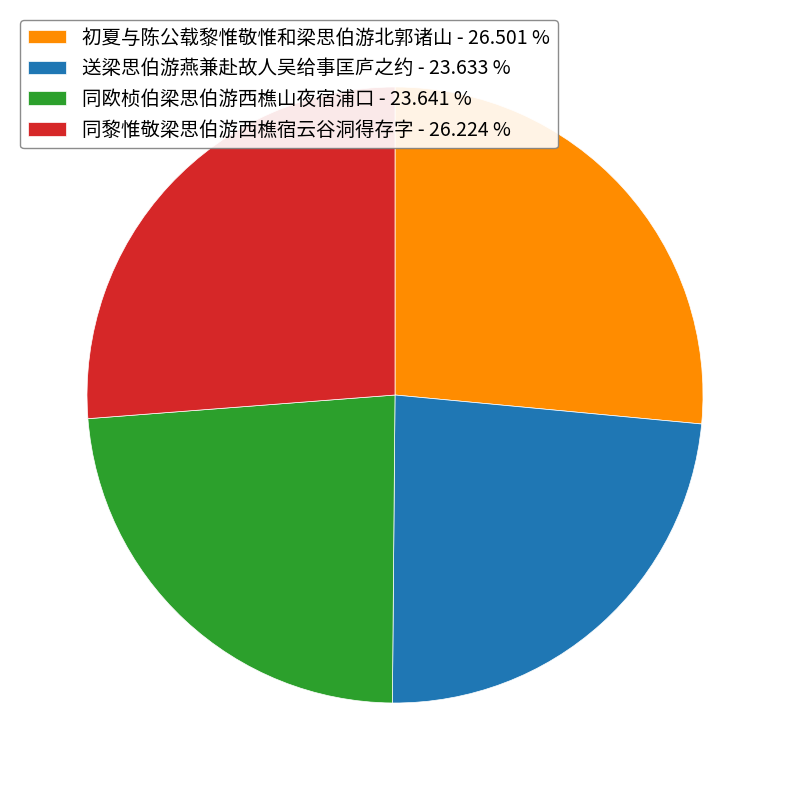

What is the ratio of the value at 初夏与陈公载黎惟敬惟和梁思伯游北郭诸山 to the value at 同黎惟敬梁思伯游西樵宿云谷洞得存字?

1.0